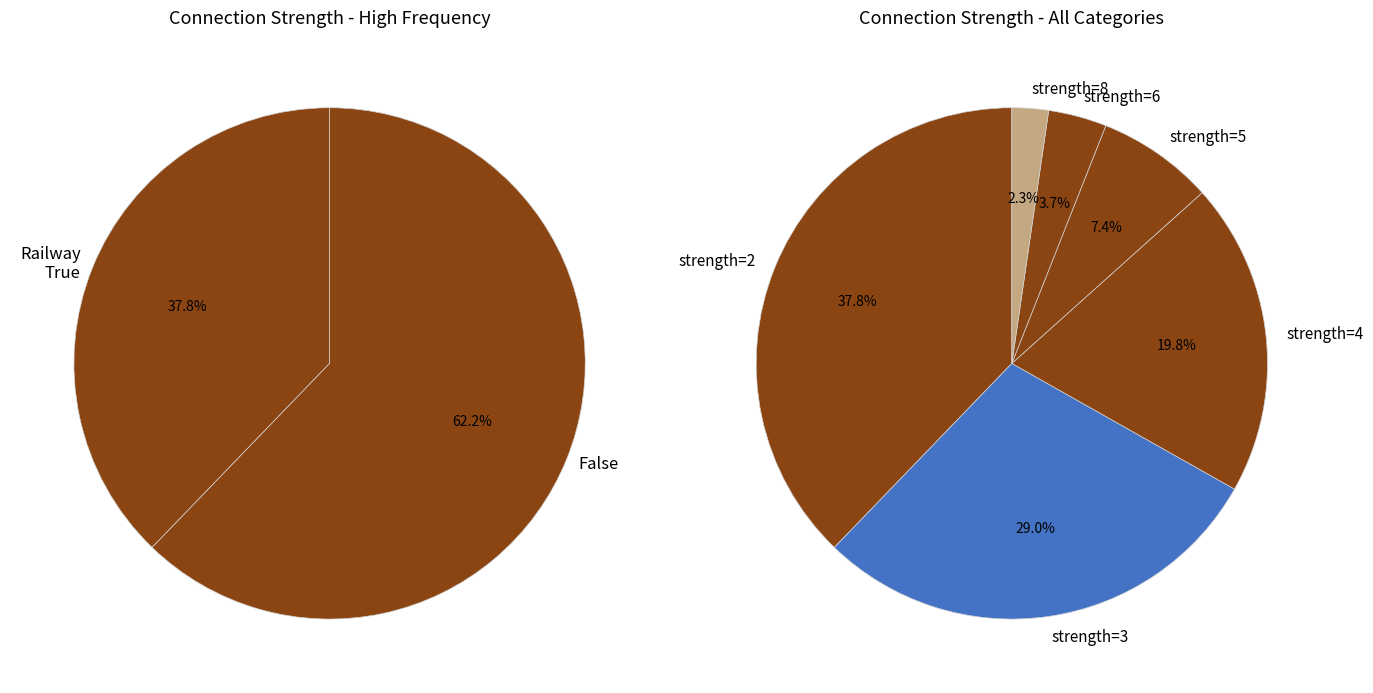

How many slices are in this pie chart?

6